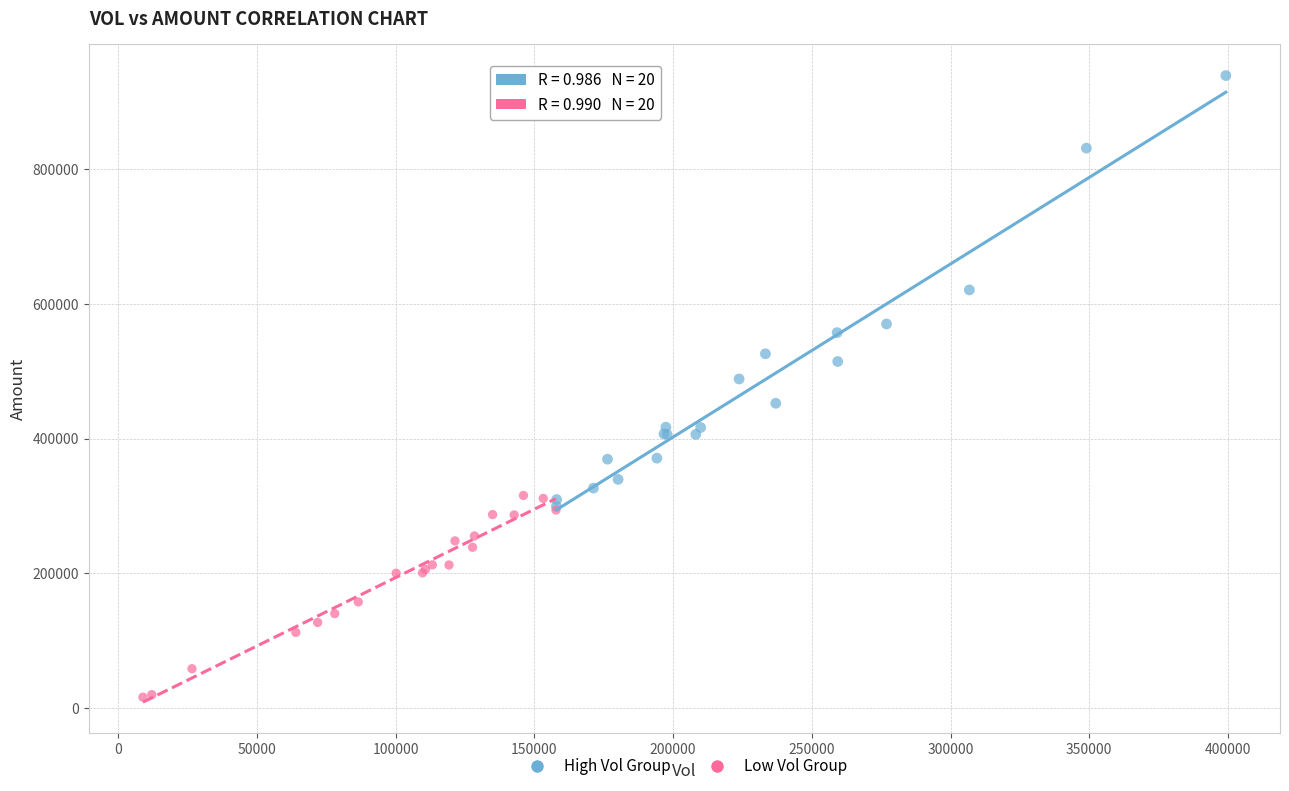

Which series reaches the maximum Y coordinate?

High Vol Group